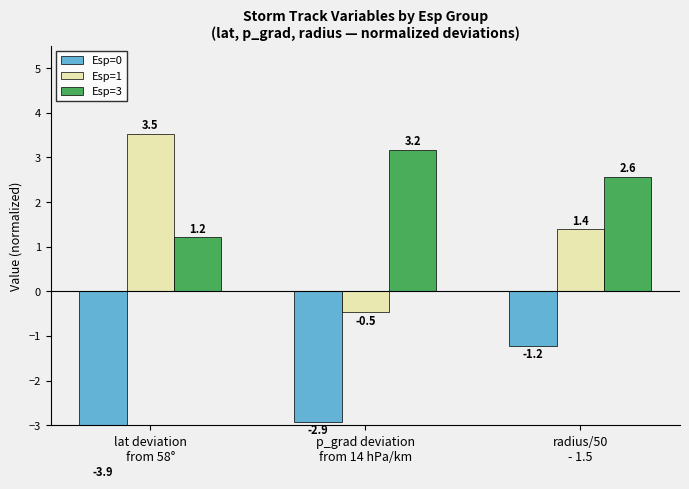

Count the number of categories in the chart.

3